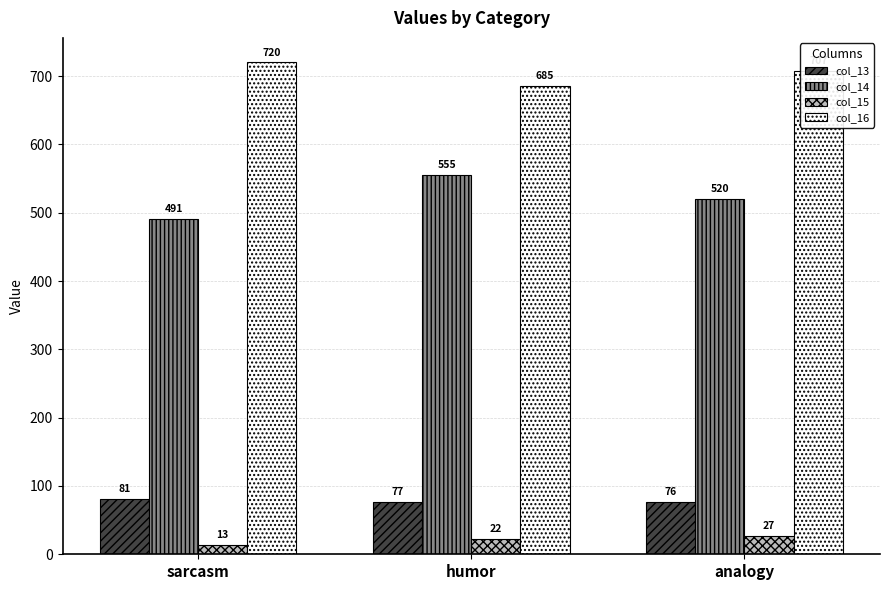

List the series in order of their peak value, lowest first.

col_15, col_13, col_14, col_16